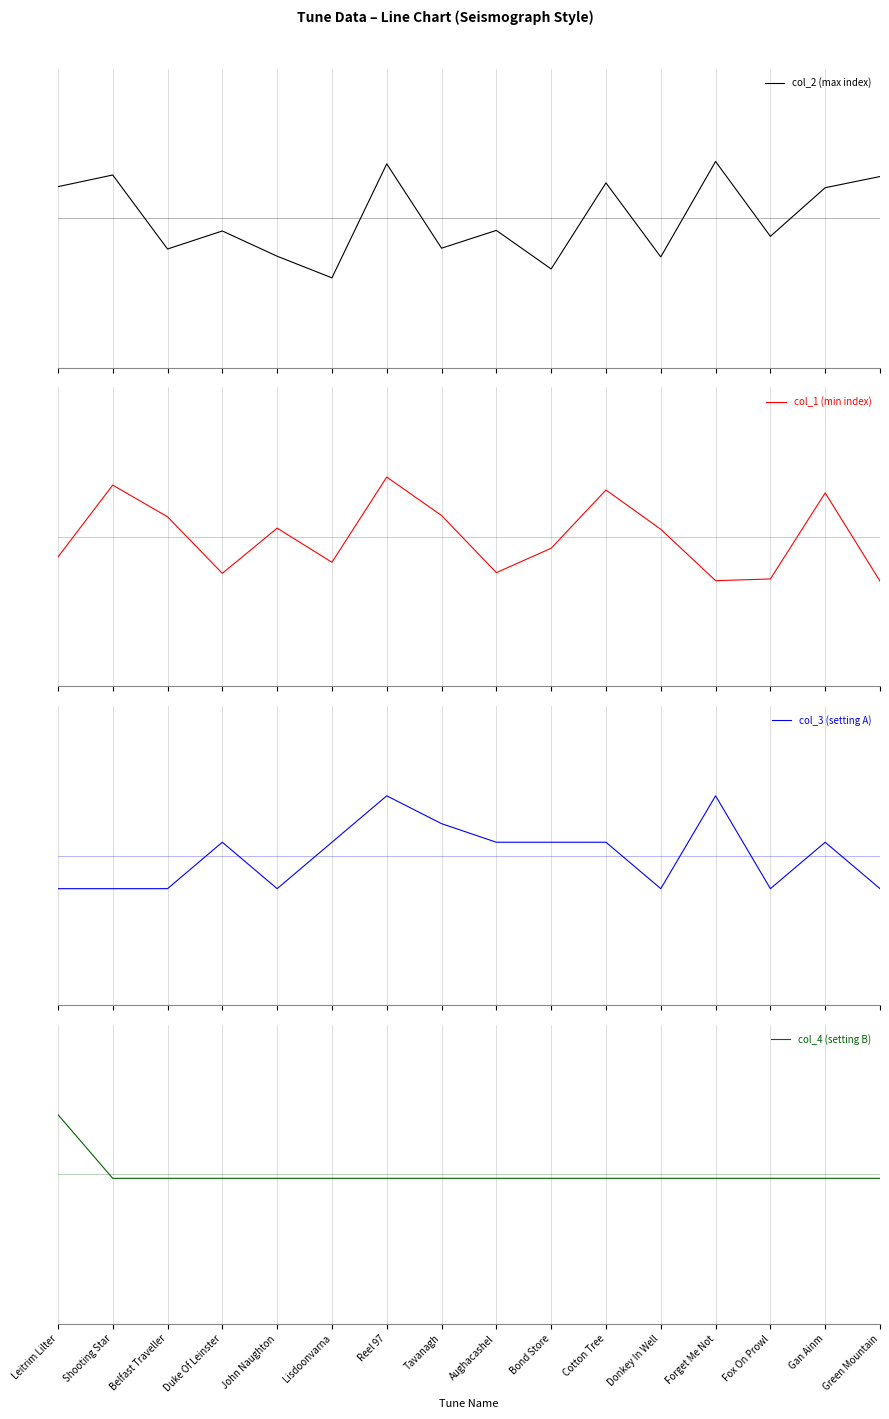

Reading left to right, what are all the values shown in this chart?

col_2 (max index): Leitrim Lilter=0.2	Shooting Star=0.3	Belfast Traveller=-0.2	Duke Of Leinster=-0.1	John Naughton=-0.3	Lisdoonvarna=-0.4	Reel 97=0.4	Tavanagh=-0.2	Aughacashel=-0.1	Bond Store=-0.3	Cotton Tree=0.2	Donkey In Well=-0.3	Forget Me Not=0.4	Fox On Prowl=-0.1	Gan Ainm=0.2	Green Mountain=0.3
col_1 (min index): Leitrim Lilter=-0.1	Shooting Star=0.3	Belfast Traveller=0.1	Duke Of Leinster=-0.2	John Naughton=0.1	Lisdoonvarna=-0.2	Reel 97=0.4	Tavanagh=0.1	Aughacashel=-0.2	Bond Store=-0.1	Cotton Tree=0.3	Donkey In Well=0.1	Forget Me Not=-0.3	Fox On Prowl=-0.3	Gan Ainm=0.3	Green Mountain=-0.3
col_3 (setting A): Leitrim Lilter=-0.2	Shooting Star=-0.2	Belfast Traveller=-0.2	Duke Of Leinster=0.1	John Naughton=-0.2	Lisdoonvarna=0.1	Reel 97=0.4	Tavanagh=0.2	Aughacashel=0.1	Bond Store=0.1	Cotton Tree=0.1	Donkey In Well=-0.2	Forget Me Not=0.4	Fox On Prowl=-0.2	Gan Ainm=0.1	Green Mountain=-0.2
col_4 (setting B): Leitrim Lilter=0.4	Shooting Star=-0.0	Belfast Traveller=-0.0	Duke Of Leinster=-0.0	John Naughton=-0.0	Lisdoonvarna=-0.0	Reel 97=-0.0	Tavanagh=-0.0	Aughacashel=-0.0	Bond Store=-0.0	Cotton Tree=-0.0	Donkey In Well=-0.0	Forget Me Not=-0.0	Fox On Prowl=-0.0	Gan Ainm=-0.0	Green Mountain=-0.0